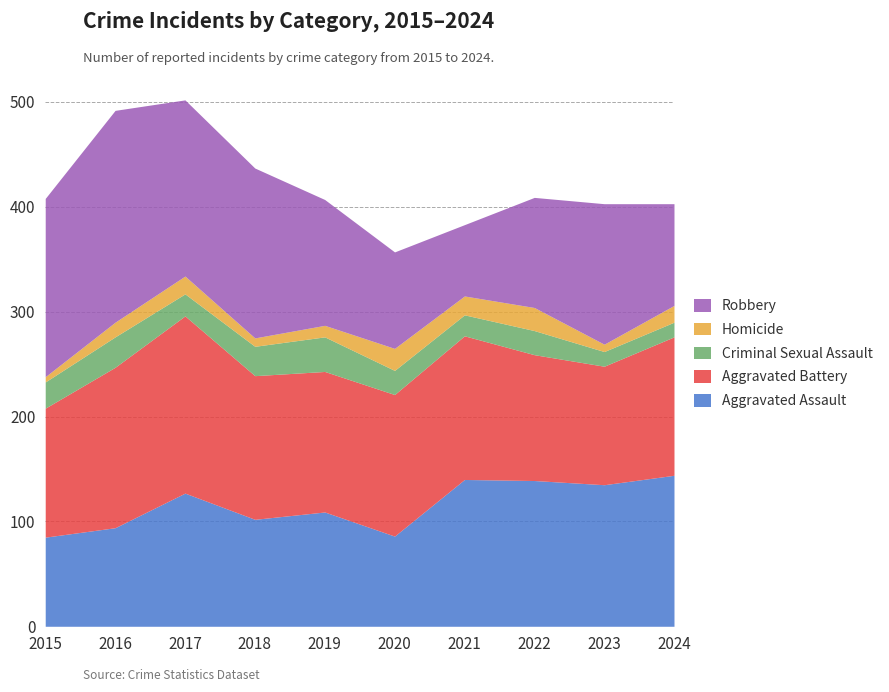

Is it true that Aggravated Battery equals 293 at 2017?

False